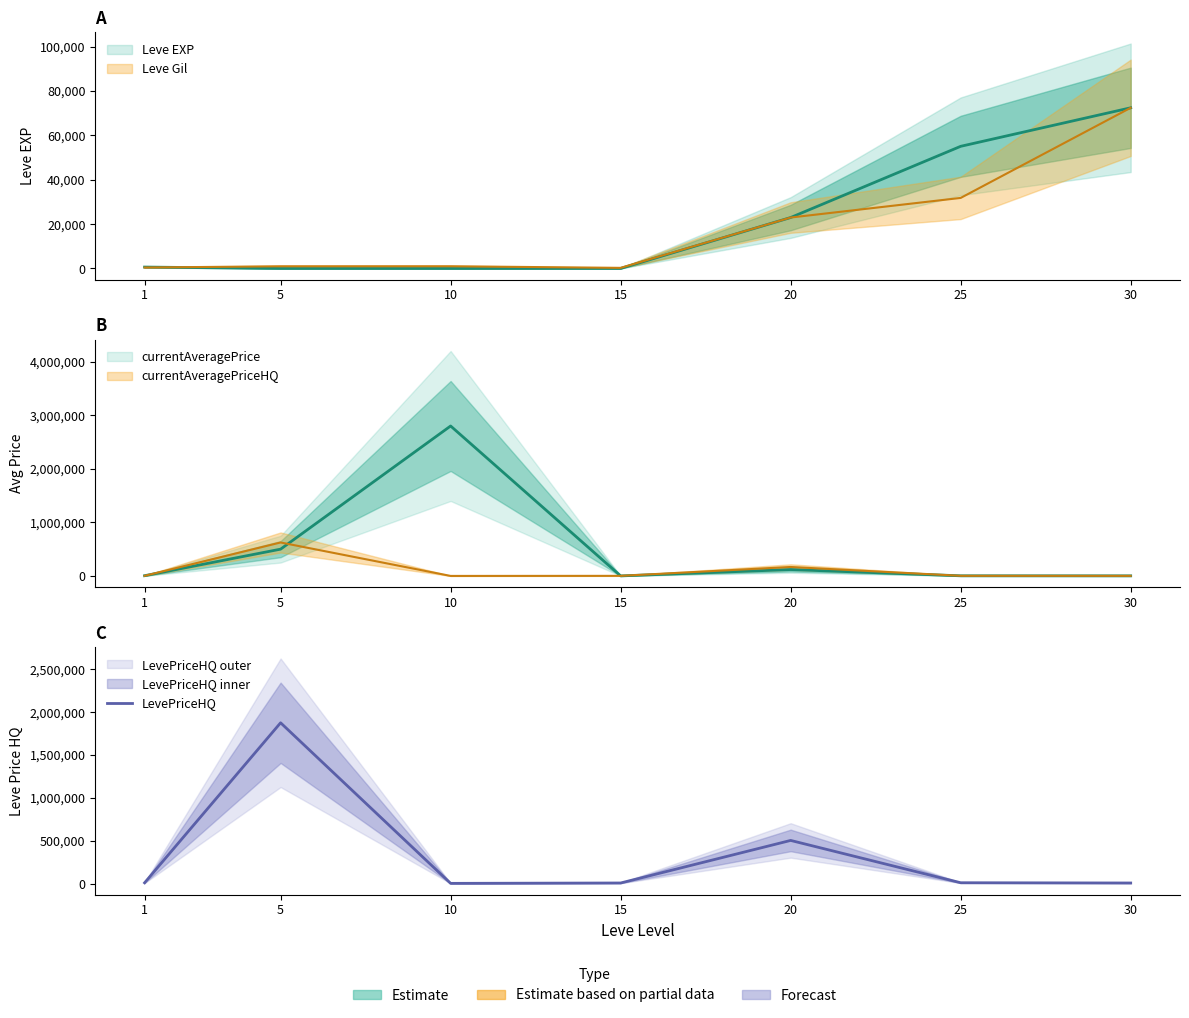

Which label corresponds to the smallest value in the chart?

10